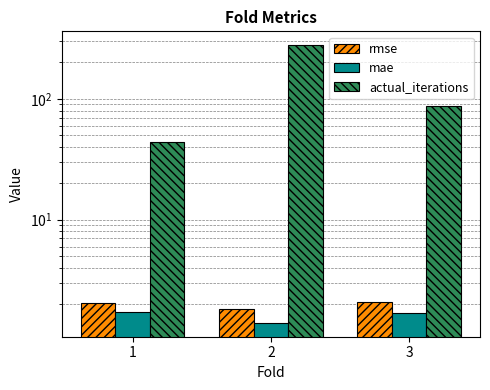

Is it true that actual_iterations equals 71.1 at 1?

False